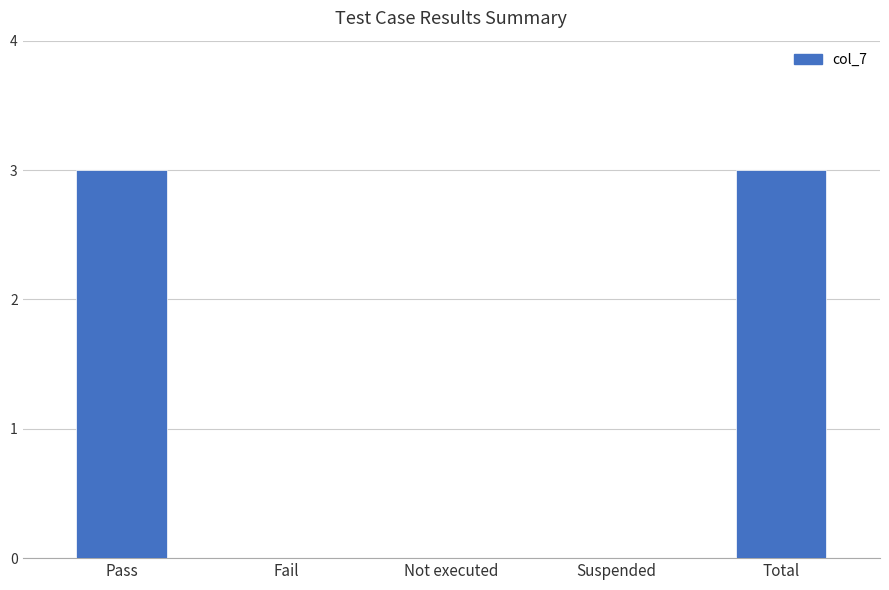

What is the maximum value shown in the chart?

3